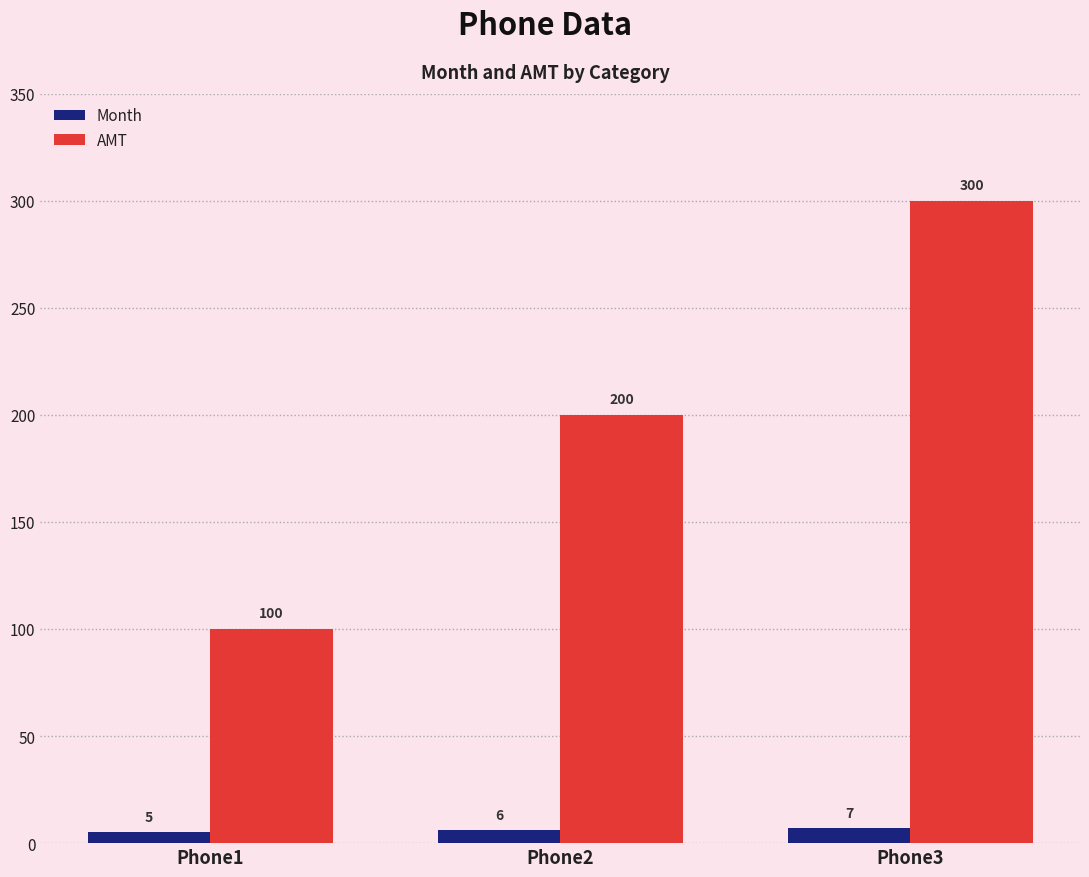

Does the chart contain any negative values?

No